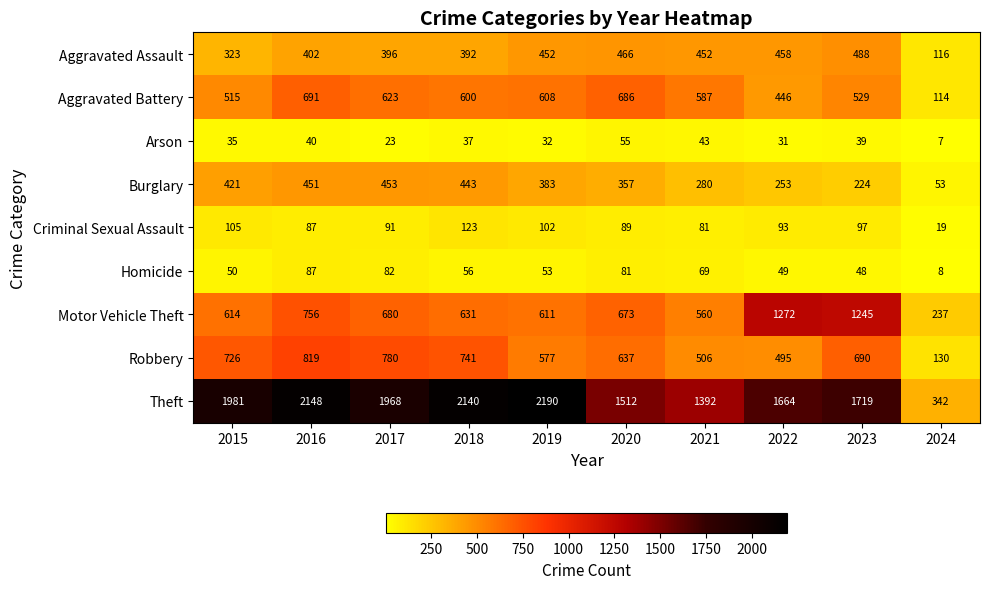

What is the sum of all Aggravated Battery values?

5399